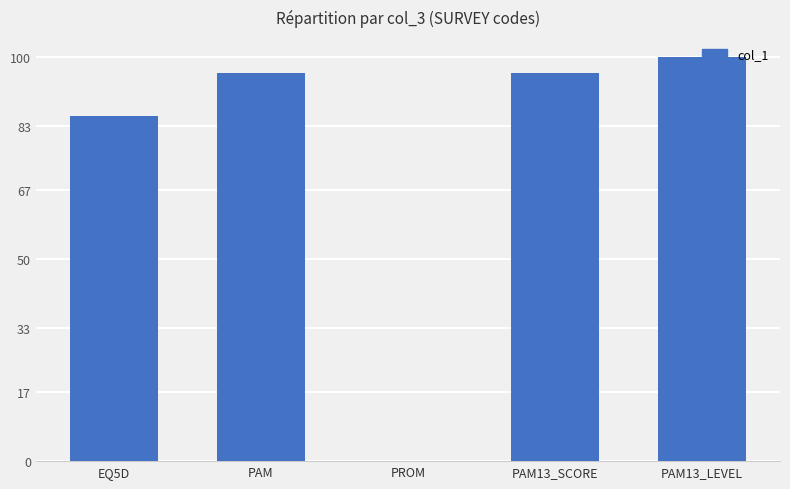

What is the average value?

75.5